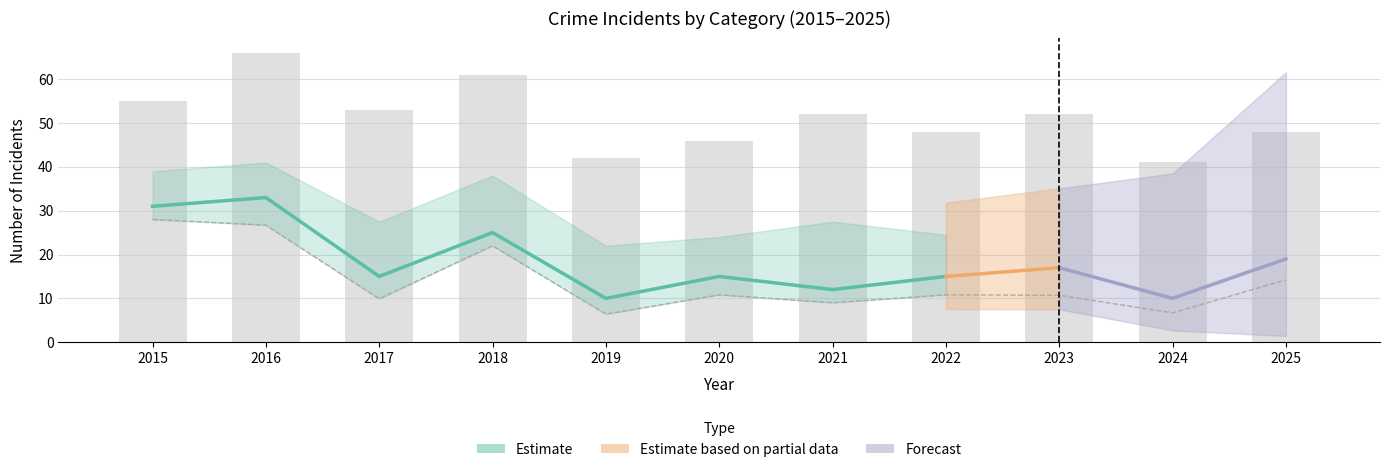

What is the difference between the maximum and minimum values in the Robbery series?

23